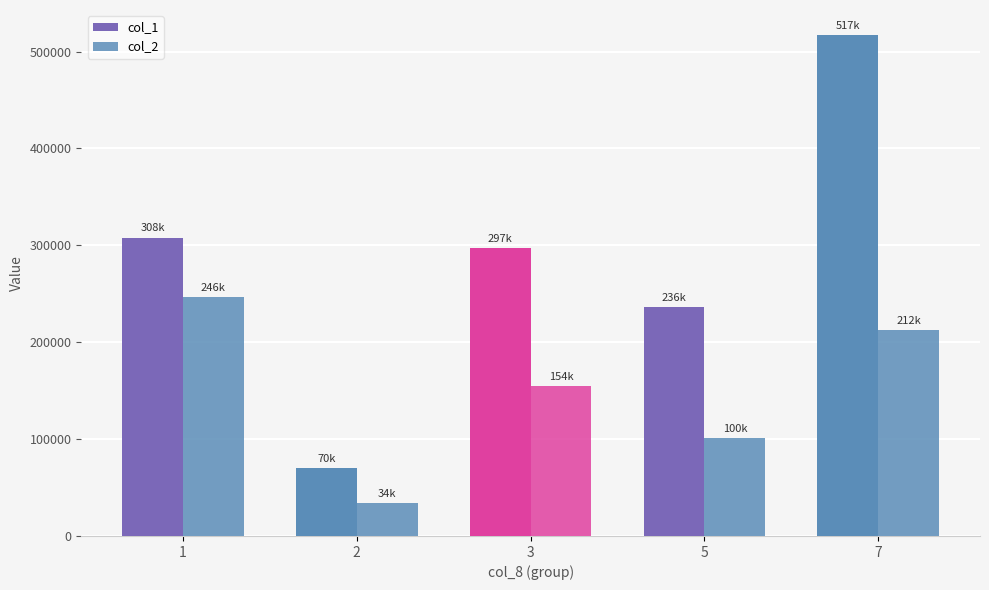

What is the value of the col_2 bar at the 5th from the left?

212470